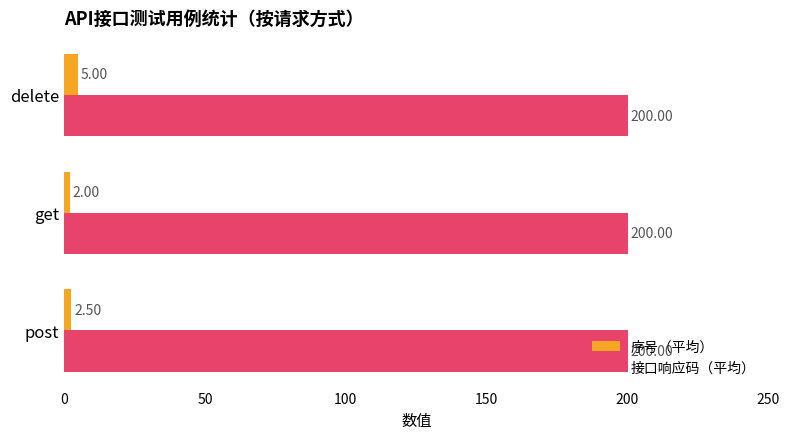

Which series has the largest range (max minus min)?

序号（平均）